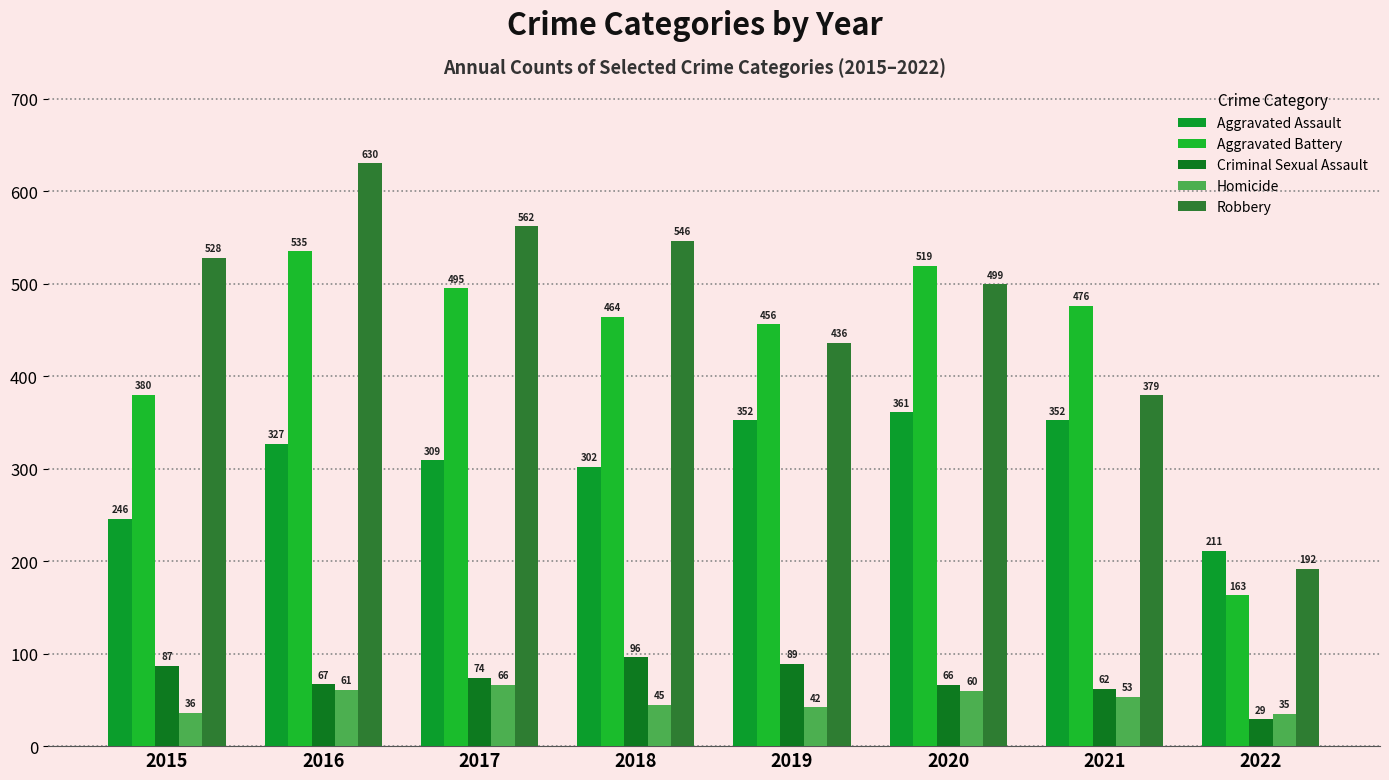

What is the total value across all series at 2017?

1506